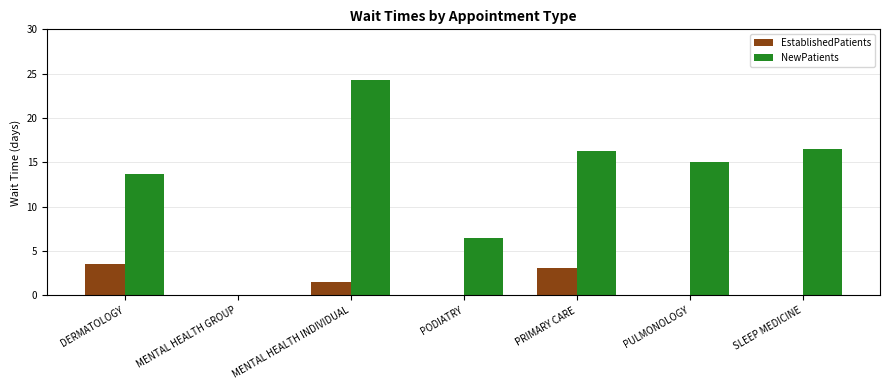

Between DERMATOLOGY and MENTAL HEALTH INDIVIDUAL, which series saw the biggest shift?

NewPatients